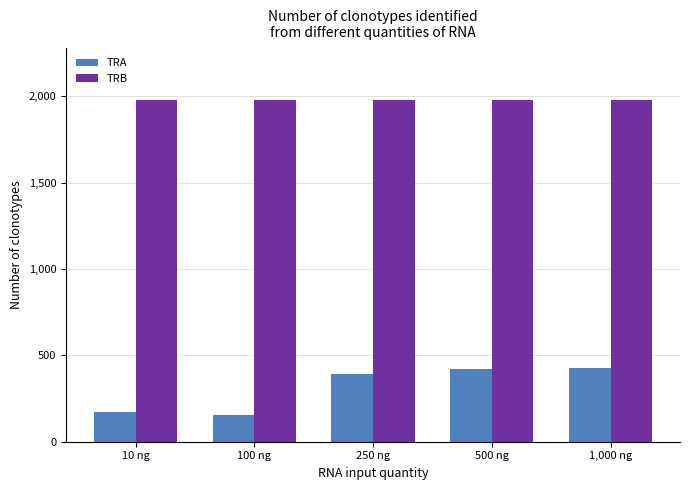

What is the maximum value shown in the chart?

1981